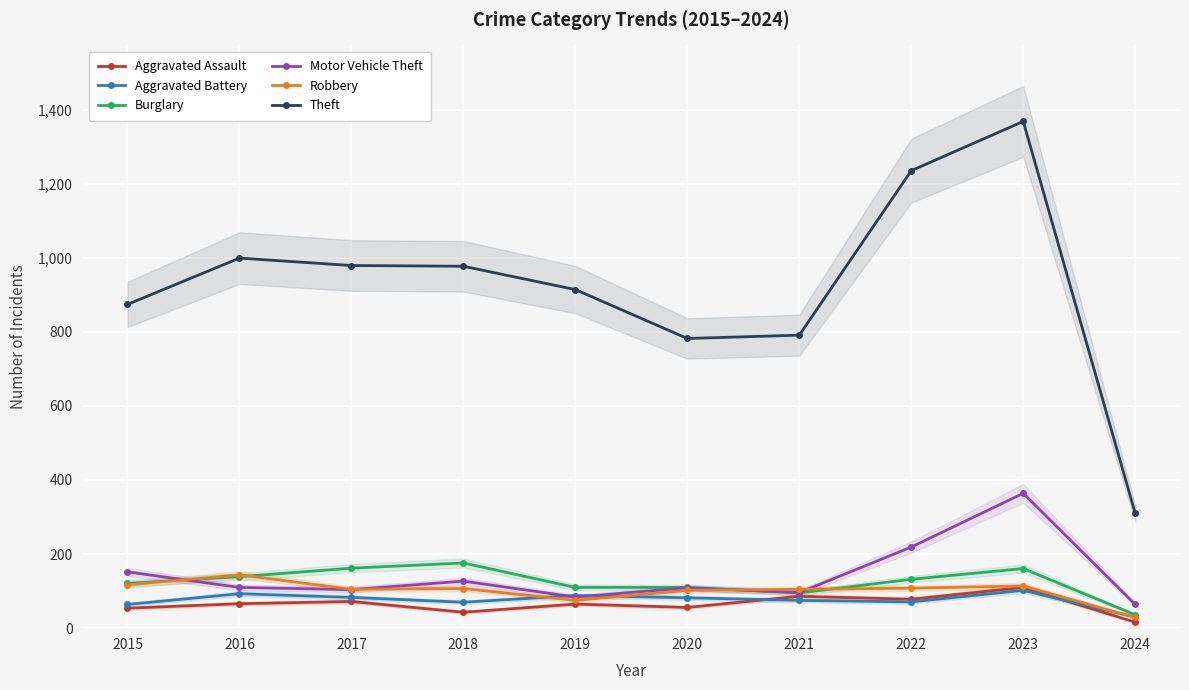

Which series has the largest range (max minus min)?

Theft